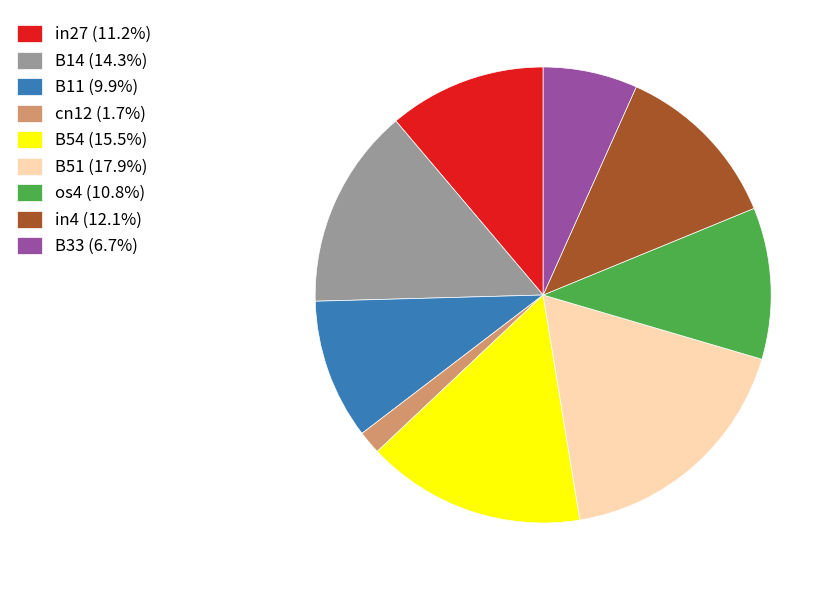

Is the sum of os4 (10.8%) and B51 (17.9%) greater than half?

No